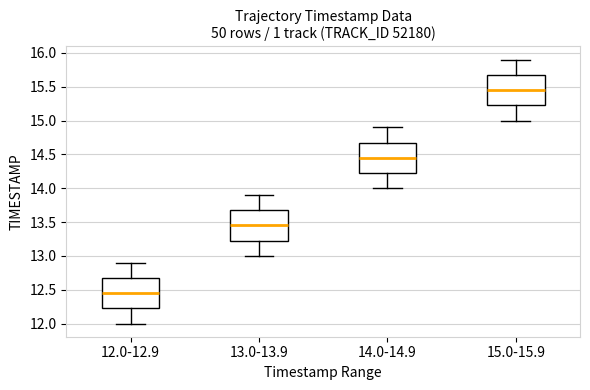

Reading left to right, read every box against the y-axis: the position of its median line, the range the box covers, and the ends of its whiskers. The values are not printed on the chart, so give them approximately, as read against the axis.

12.0-12.9: median 12.45, box 12.25 to 12.70, whiskers 12.00 to 12.90
13.0-13.9: median 13.45, box 13.25 to 13.70, whiskers 13.00 to 13.90
14.0-14.9: median 14.45, box 14.25 to 14.70, whiskers 14.00 to 14.90
15.0-15.9: median 15.45, box 15.25 to 15.70, whiskers 15.00 to 15.90